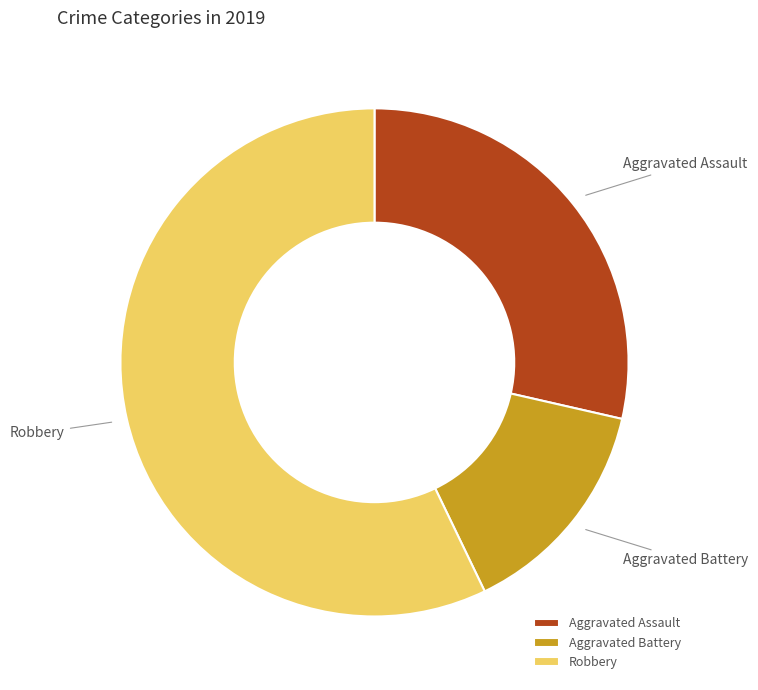

Is the sum of Aggravated Battery and Aggravated Assault greater than half?

No